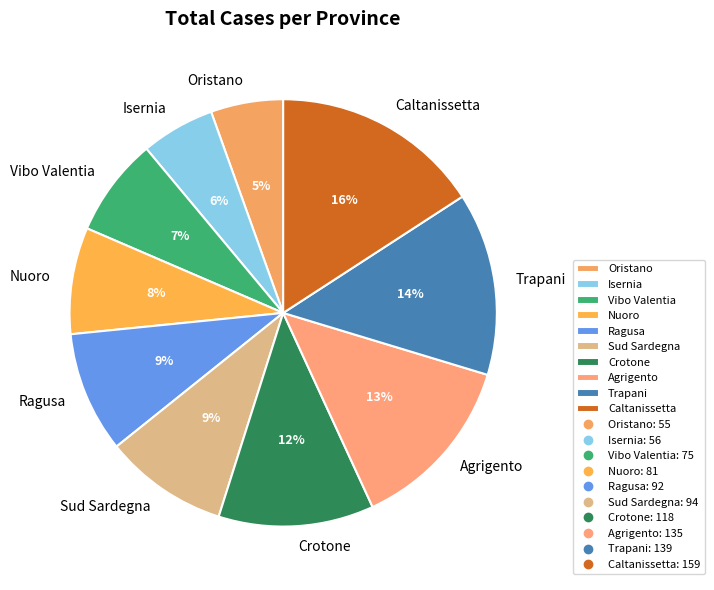

What percentage is the Vibo Valentia slice, to the nearest percent?

7%